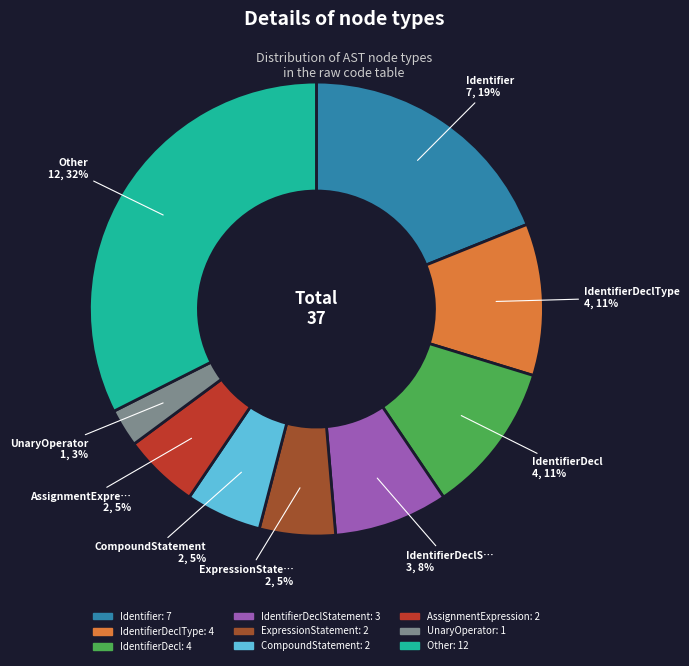

To the nearest percent, what is the average slice percentage?

11%